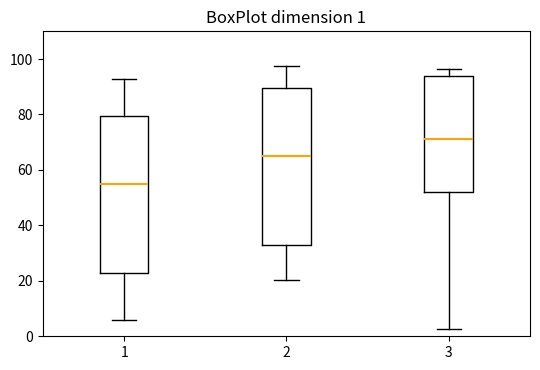

Which box's median line is the lowest?

1